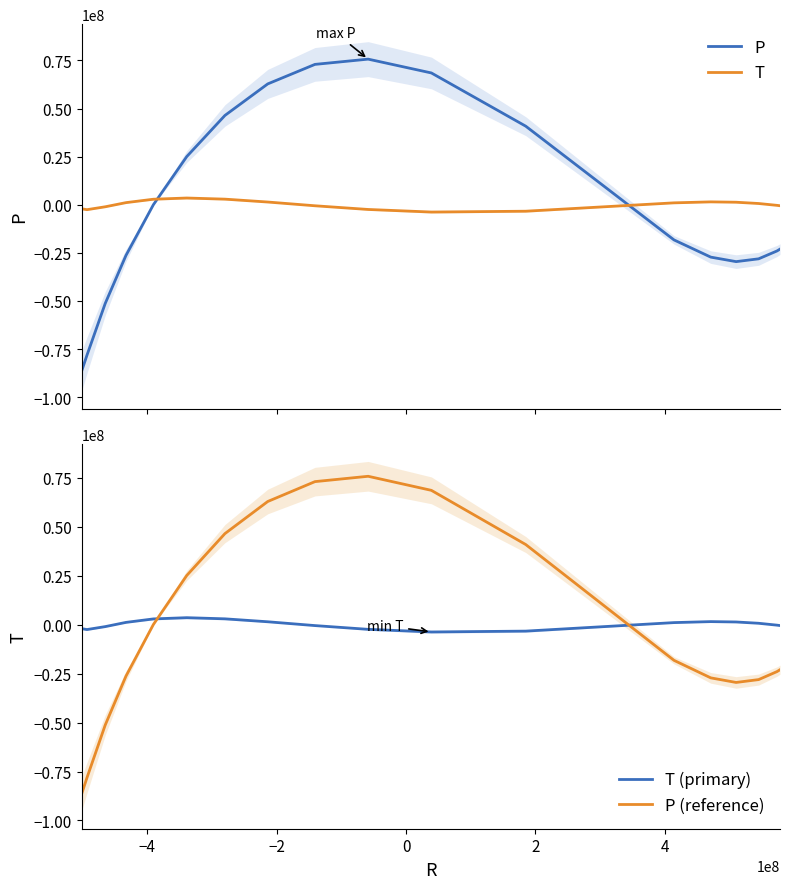

What is the value of the P (reference) point at the 6th from the left?

25057794.0